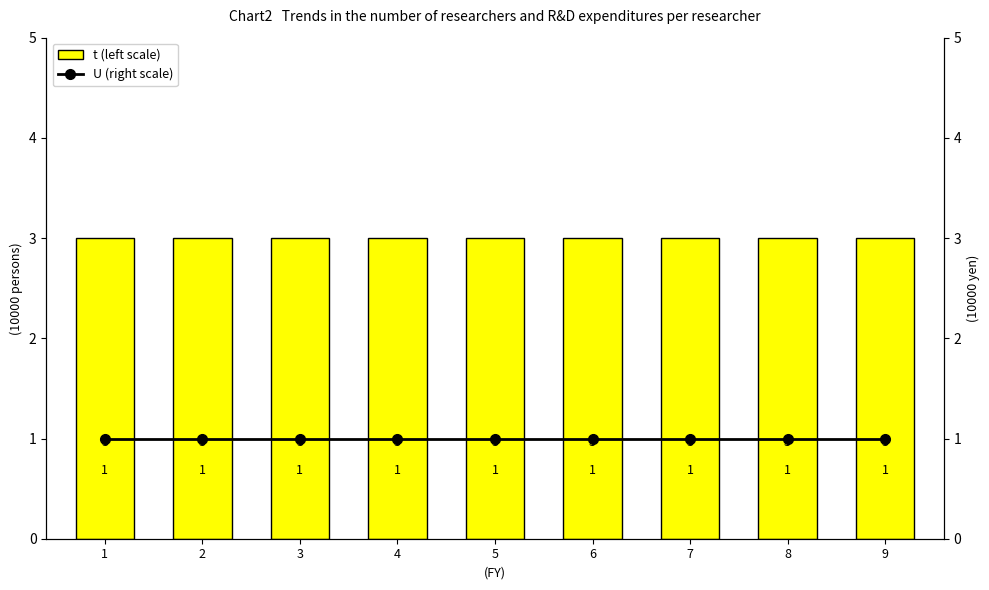

The value of U (right scale) at 4 is 1. True or false?

False